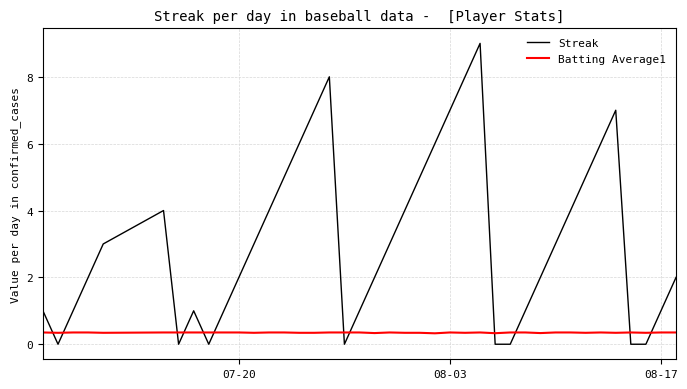

What are all the series names shown in the legend?

Streak, Batting Average1